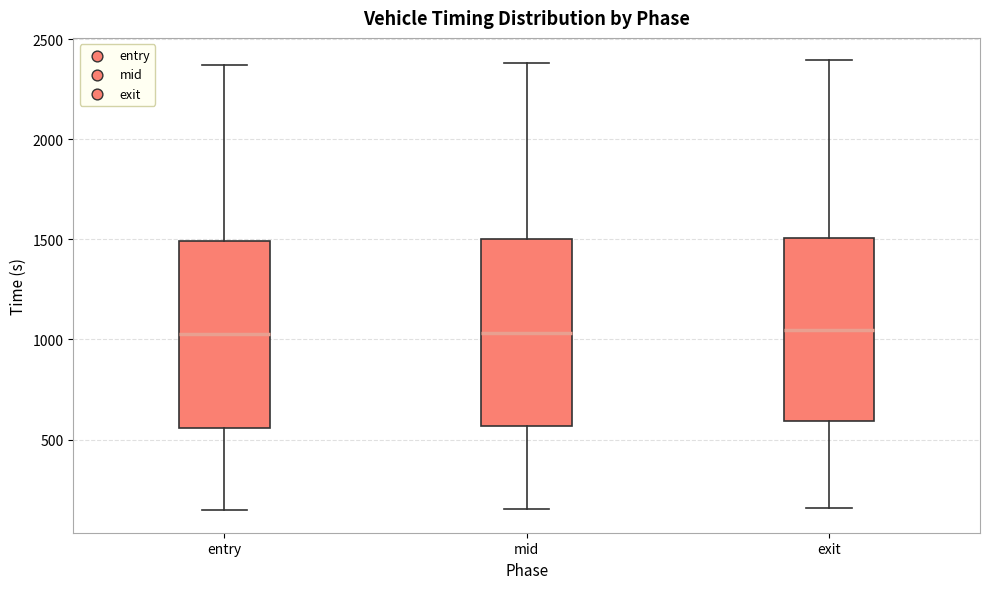

Reading left to right, transcribe this box plot: for each box, give where its median line is, the range the box spans, and where its two whiskers end, as read against the y-axis. The values are not printed on the chart, so give them approximately, as read against the axis.

entry: median 1050, box 550 to 1500, whiskers 150 to 2350
mid: median 1050, box 550 to 1500, whiskers 150 to 2400
exit: median 1050, box 600 to 1500, whiskers 150 to 2400